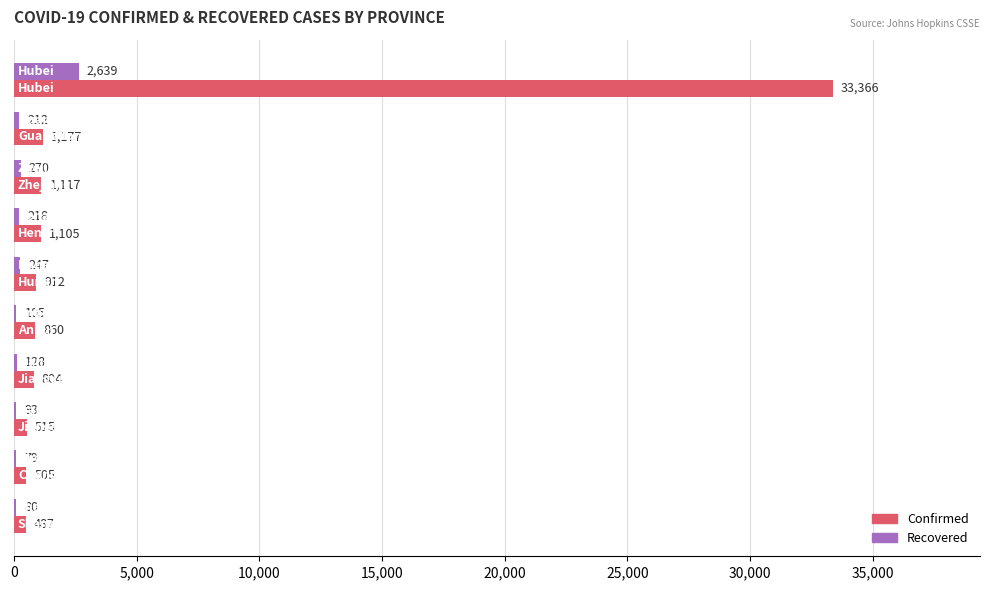

What is the maximum value shown in the chart?

33366